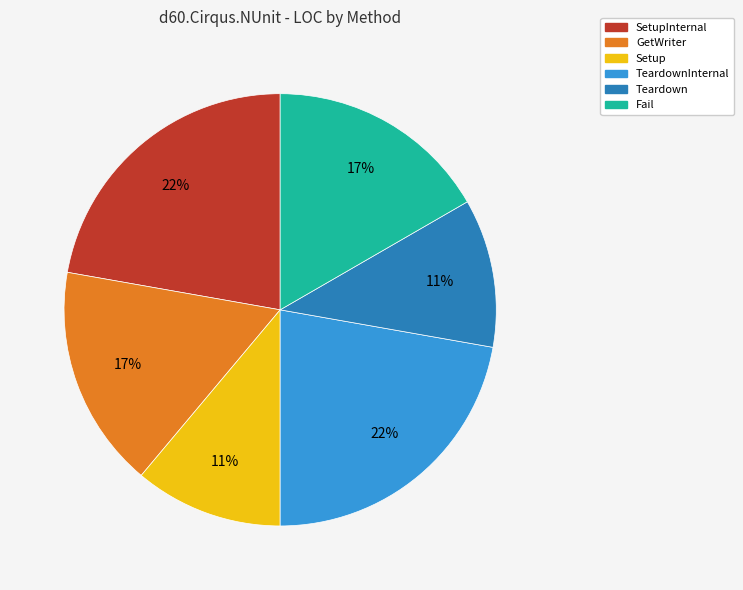

To the nearest percent, what is the average slice percentage?

17%